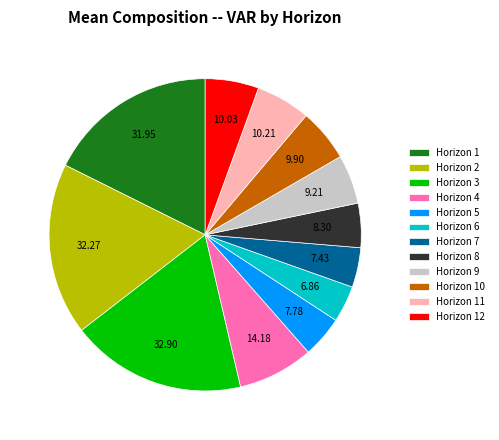

Which has a higher value, Horizon 11 or Horizon 7?

Horizon 11